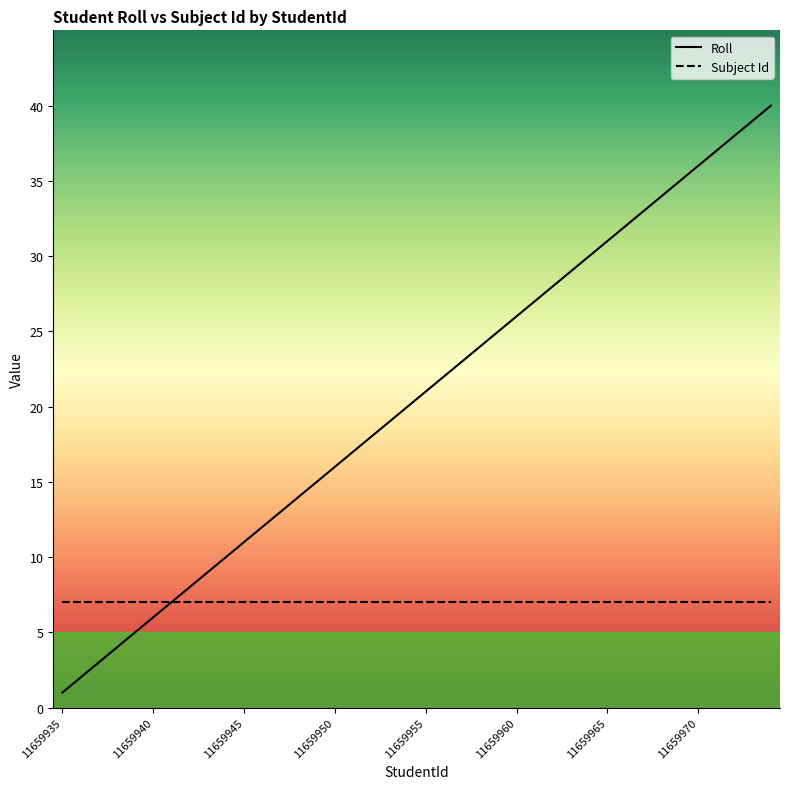

Which series has the widest spread of values?

Roll